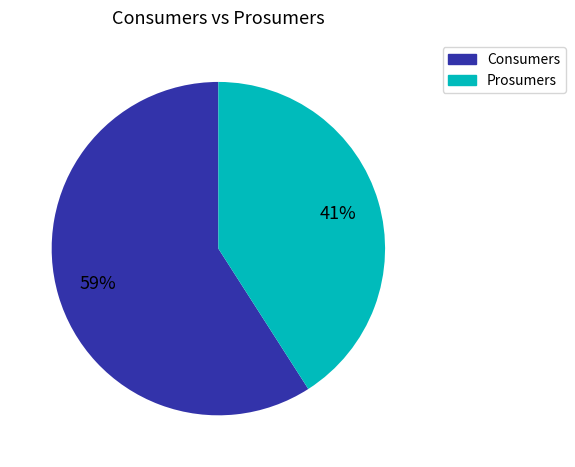

Do Consumers and Prosumers together represent more than half of the pie?

Yes